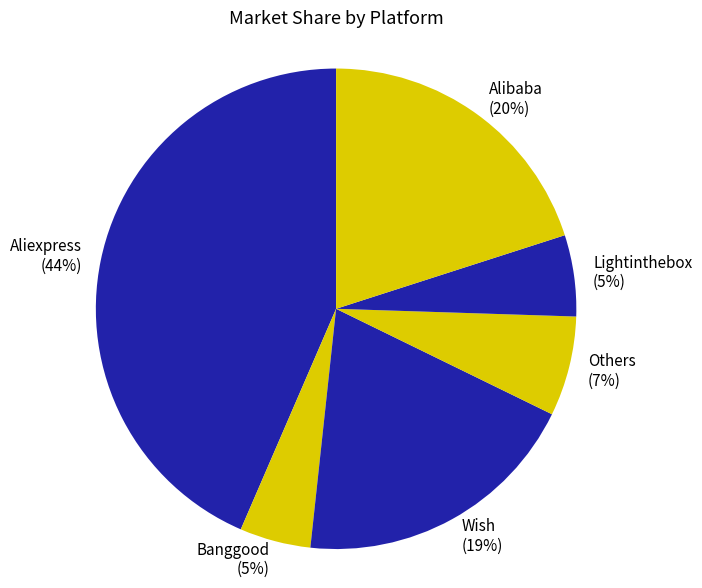

Which has a higher value, Banggood or Others?

Others